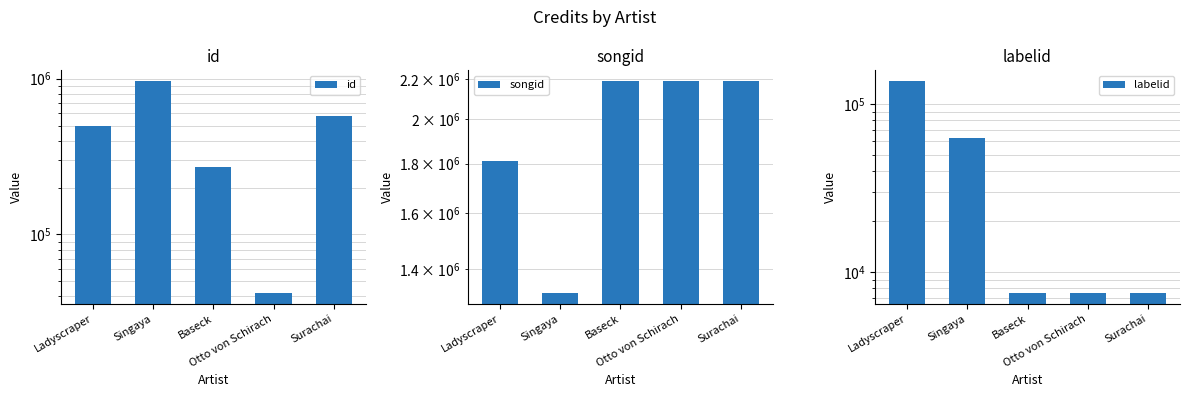

What is the value of the songid bar at the 3rd from the left?

2191054